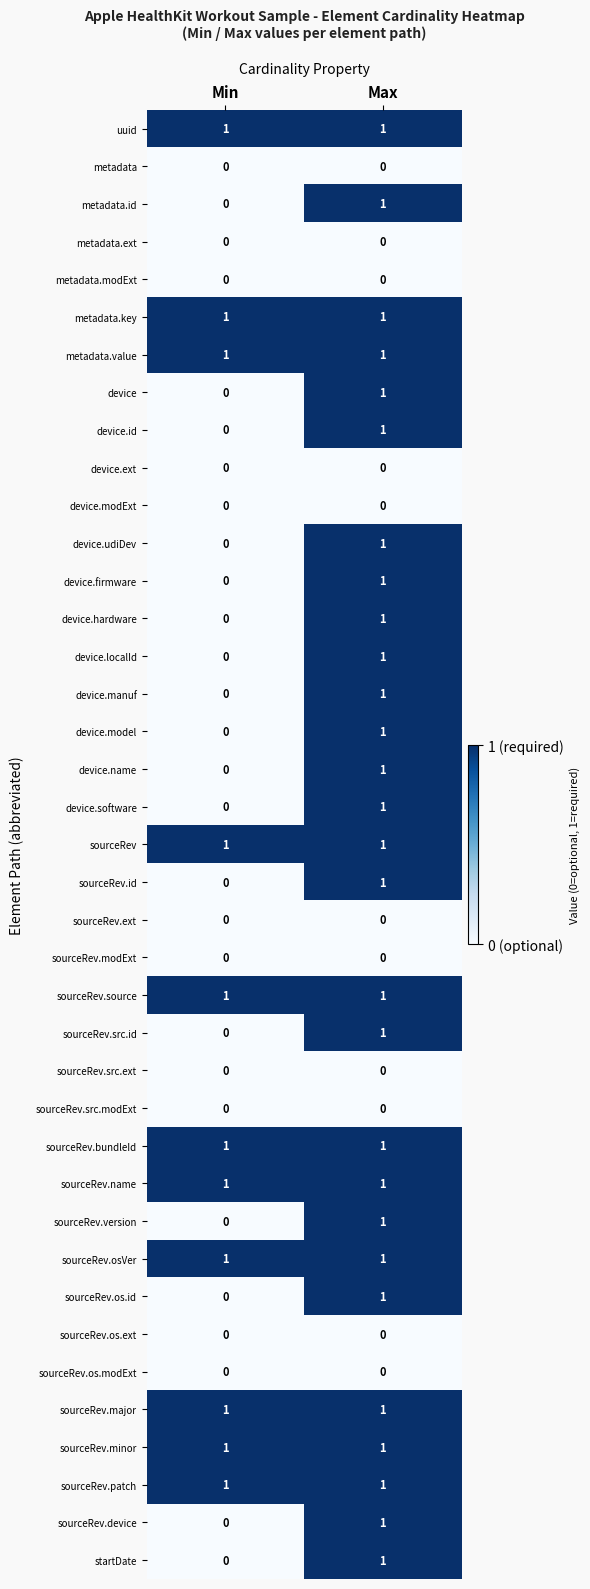

The device.modExt series shows 0 at Max. True or false?

True